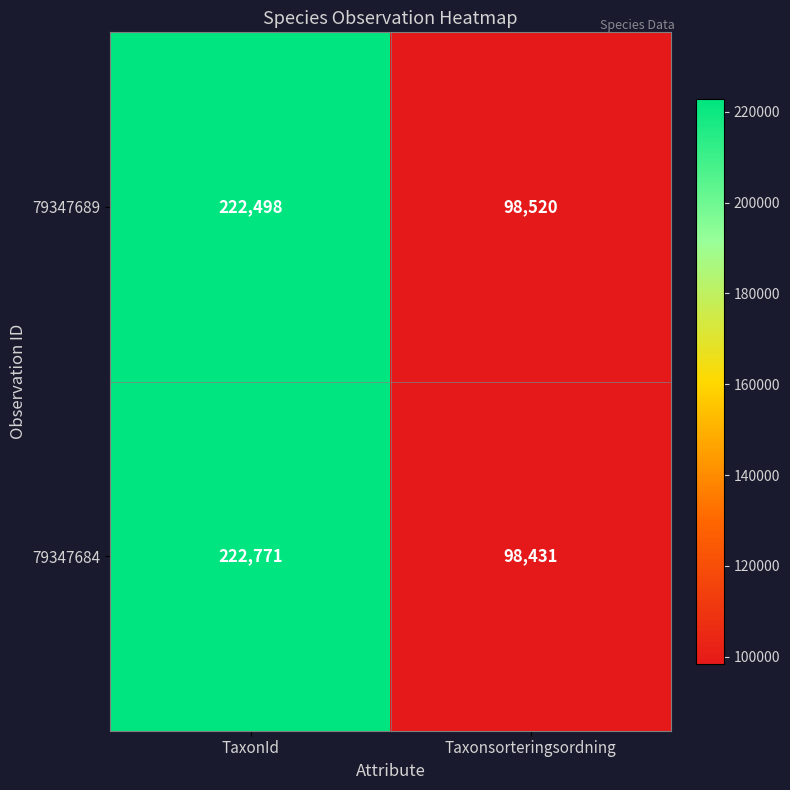

What is the total value across all series at TaxonId?

445269